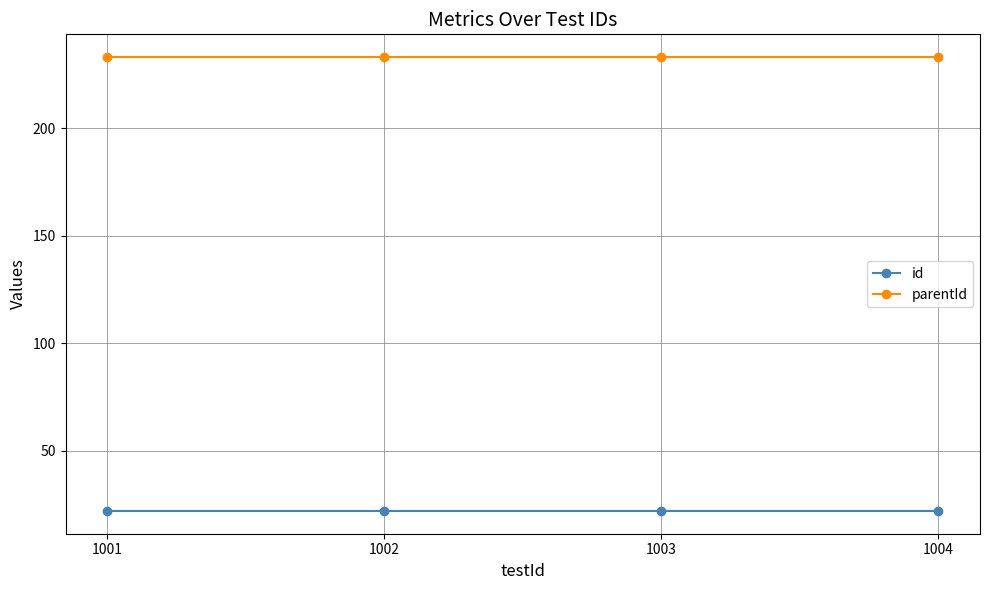

True or false: parentId and id cross at least once.

False